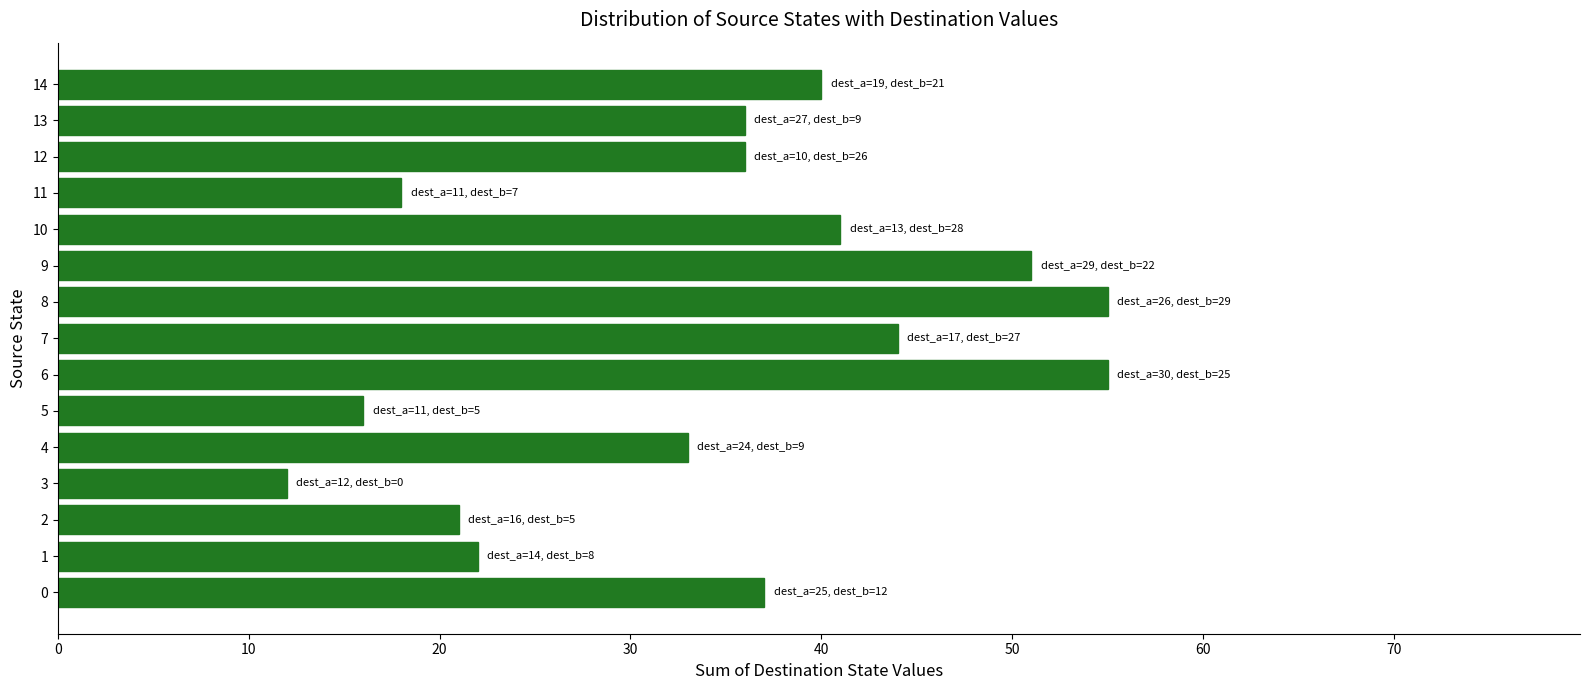

What is the change in value from 4 to 10?

+8